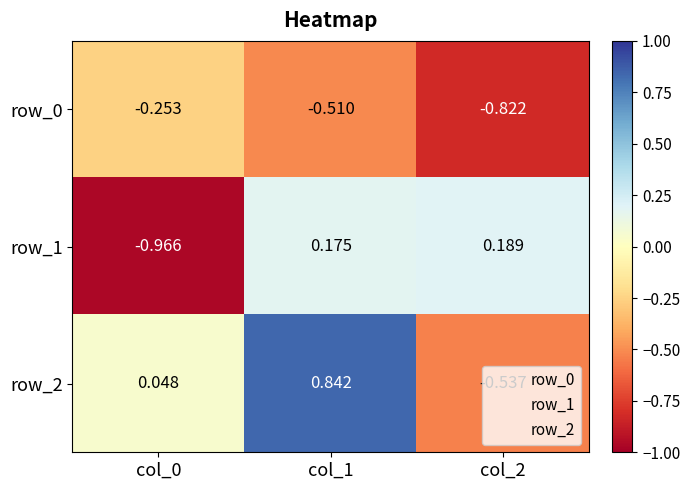

Is the value of row_0 at col_2 greater than the value of row_1 at col_0?

Yes